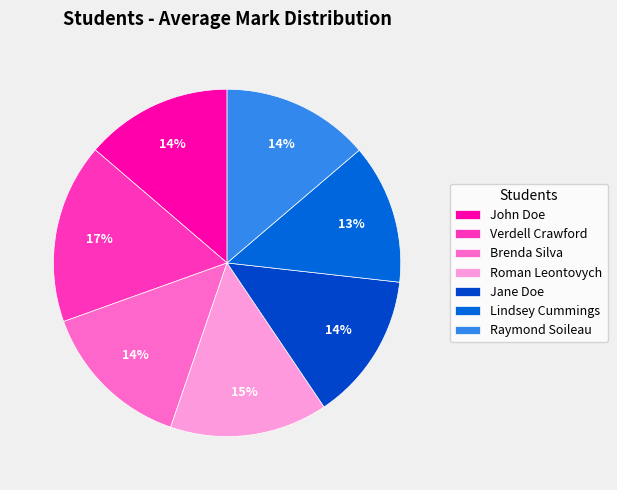

Rank the categories by value from lowest to highest.

Lindsey Cummings, John Doe, Raymond Soileau, Jane Doe, Brenda Silva, Roman Leontovych, Verdell Crawford